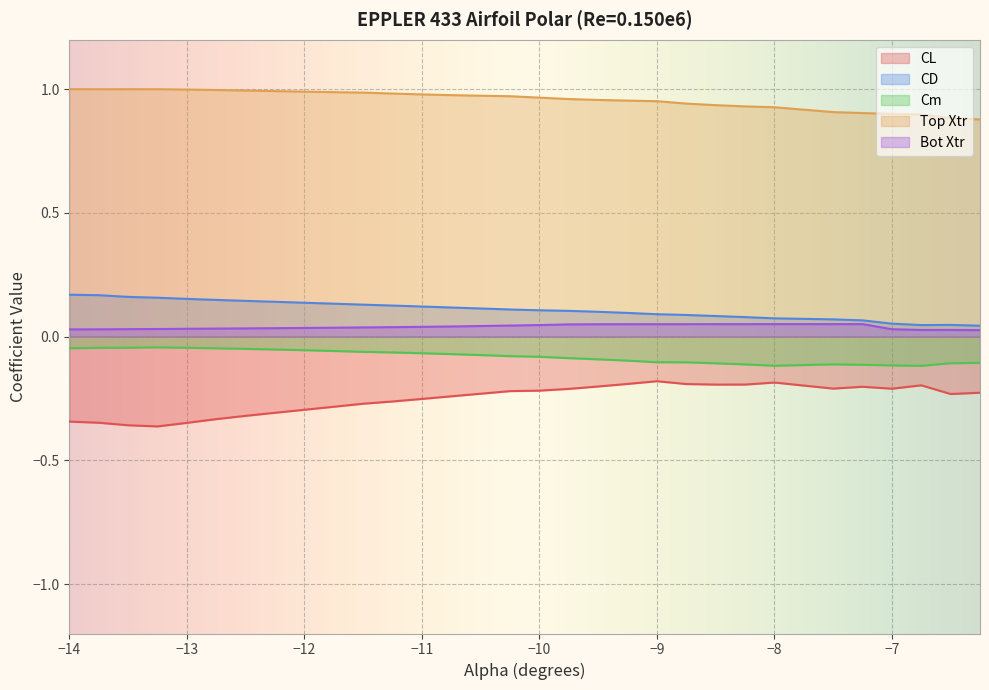

True or false: Top Xtr and CL cross at least once.

False